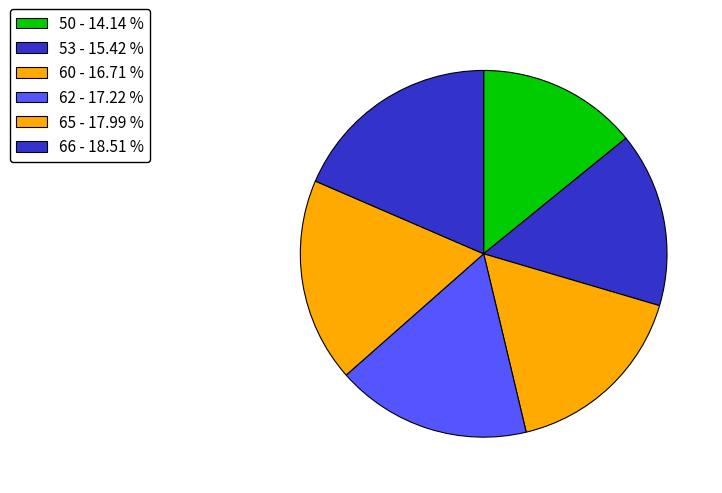

What percentage is NOT represented by 53?

84.6%